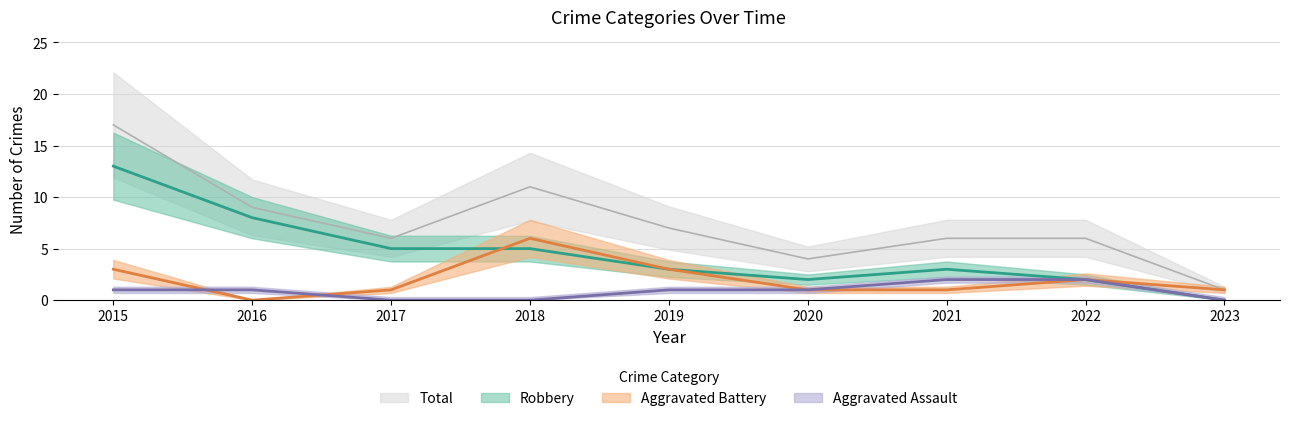

In Total, how many points are higher than both neighbors (excluding endpoints)?

1